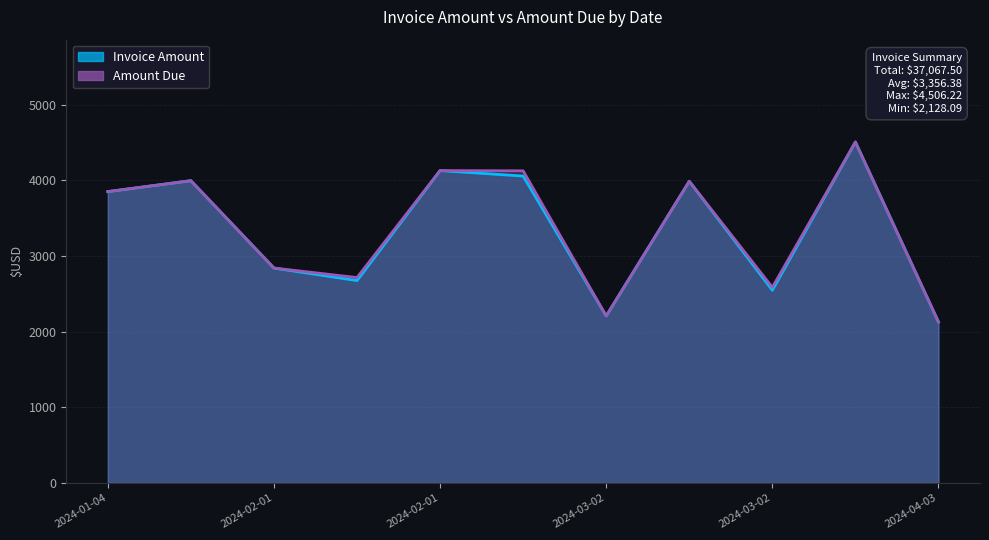

The value of Invoice Amount at 2024-02-01 is 3960.9. True or false?

False